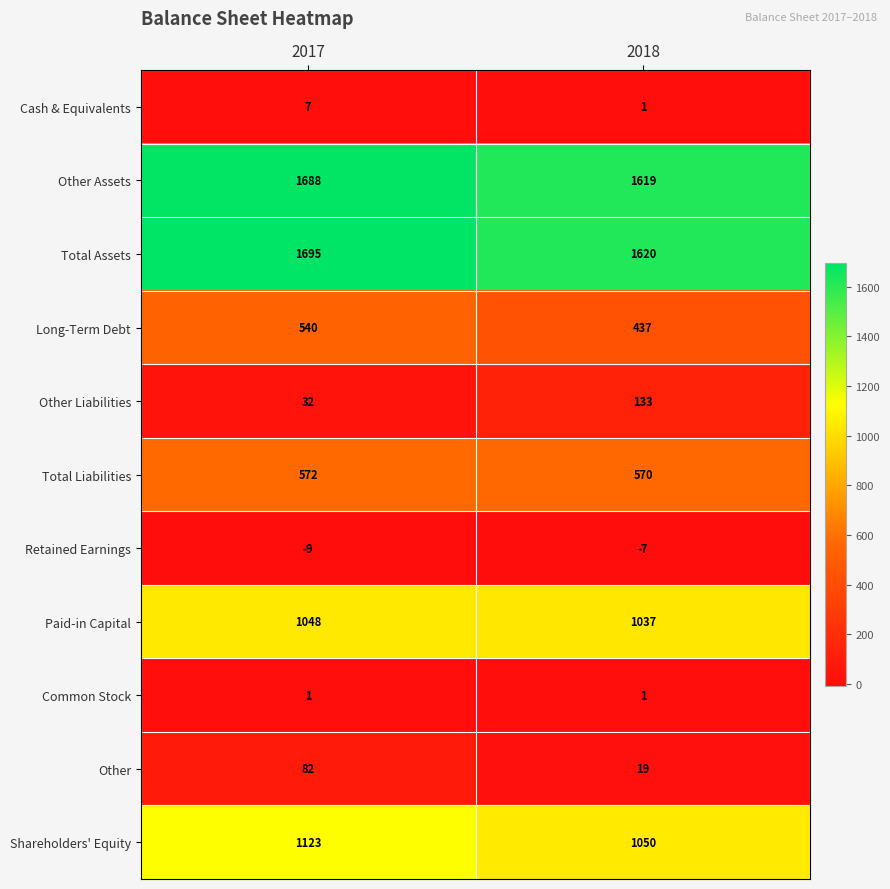

Between 2017 and 2018, which series saw the biggest shift?

Long-Term Debt